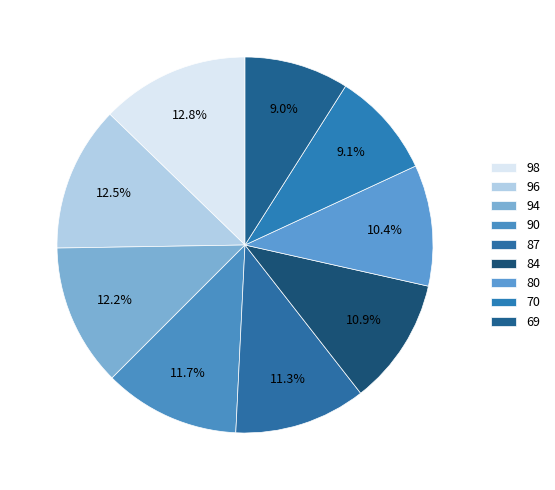

What is the smallest slice in the pie chart?

69